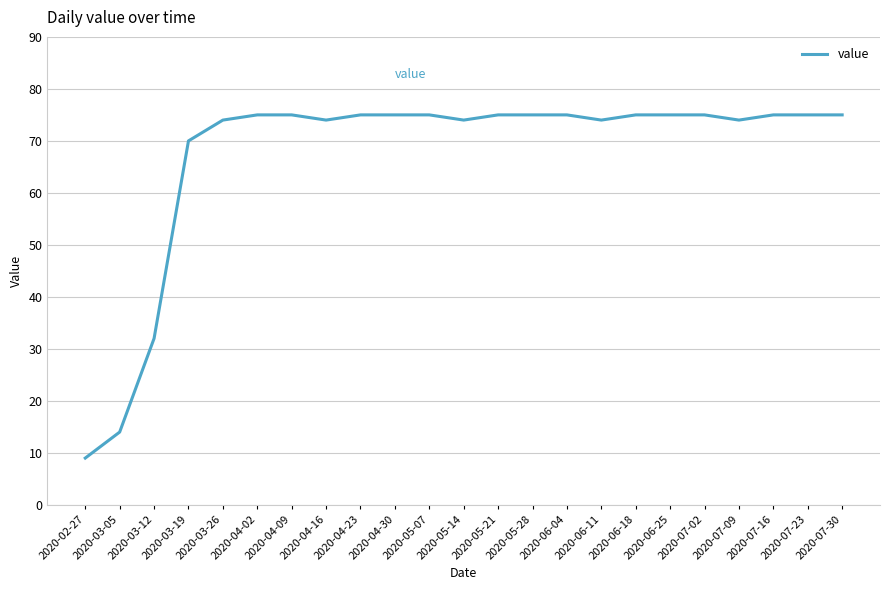

What position from the left is 2020-06-18?

17